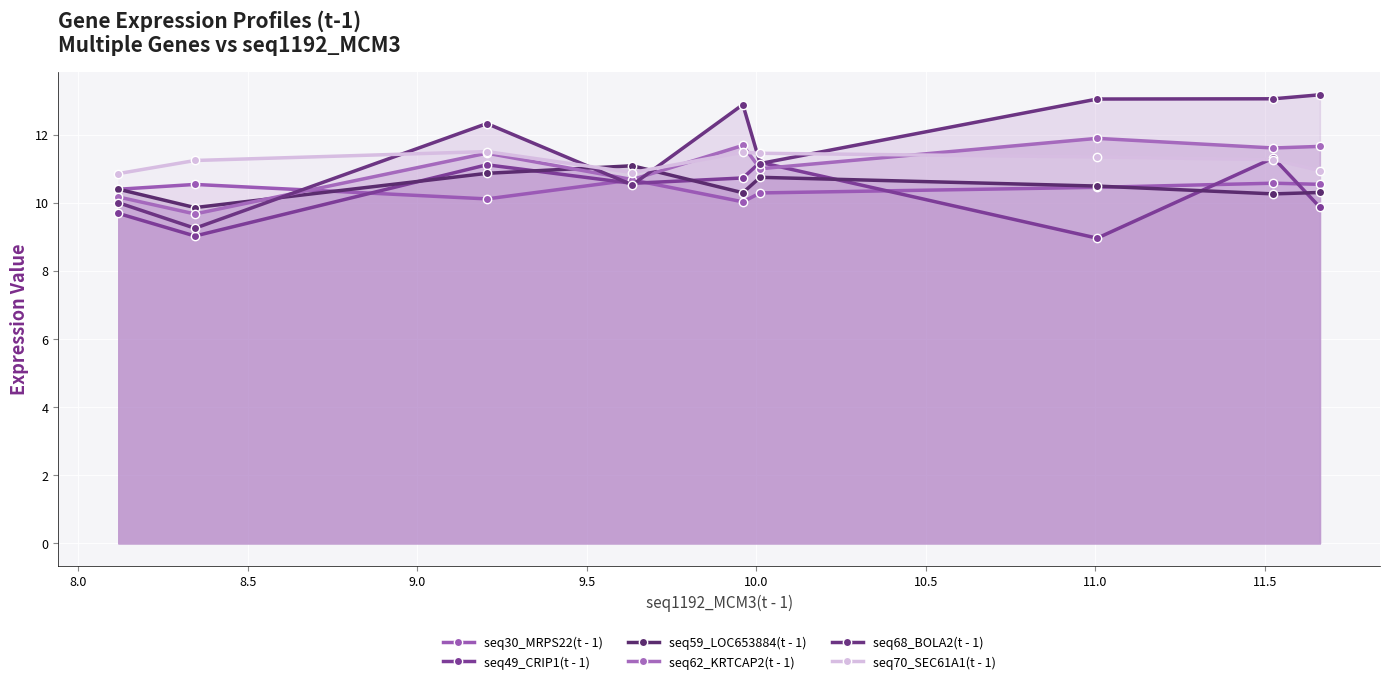

Does the chart display data point markers on the line(s)?

Yes